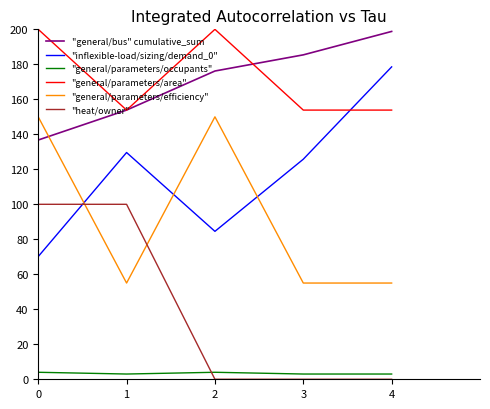

What is the difference between the highest and lowest values at 4?

198.8